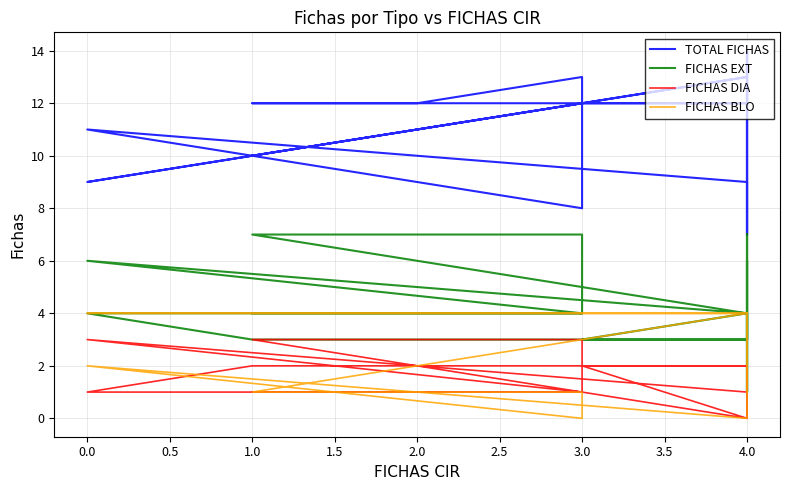

What is the spread (max minus min) of values at 0.0?

8